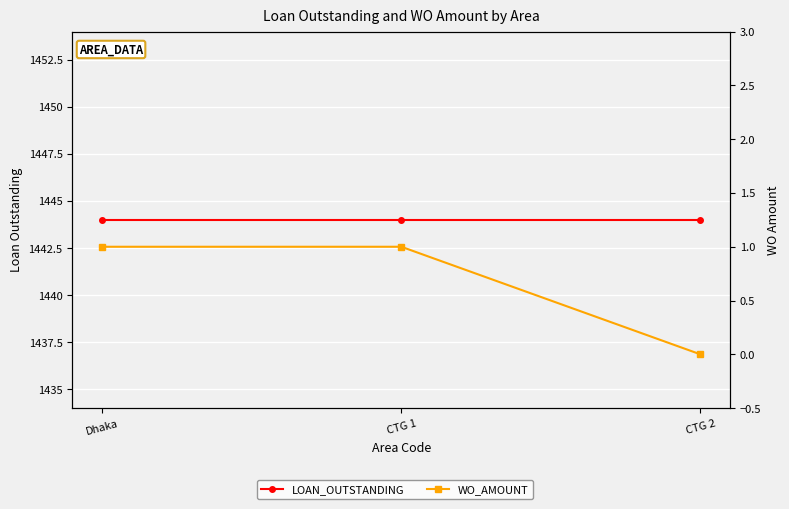

What is the label of the 1st point from the right?

CTG 2